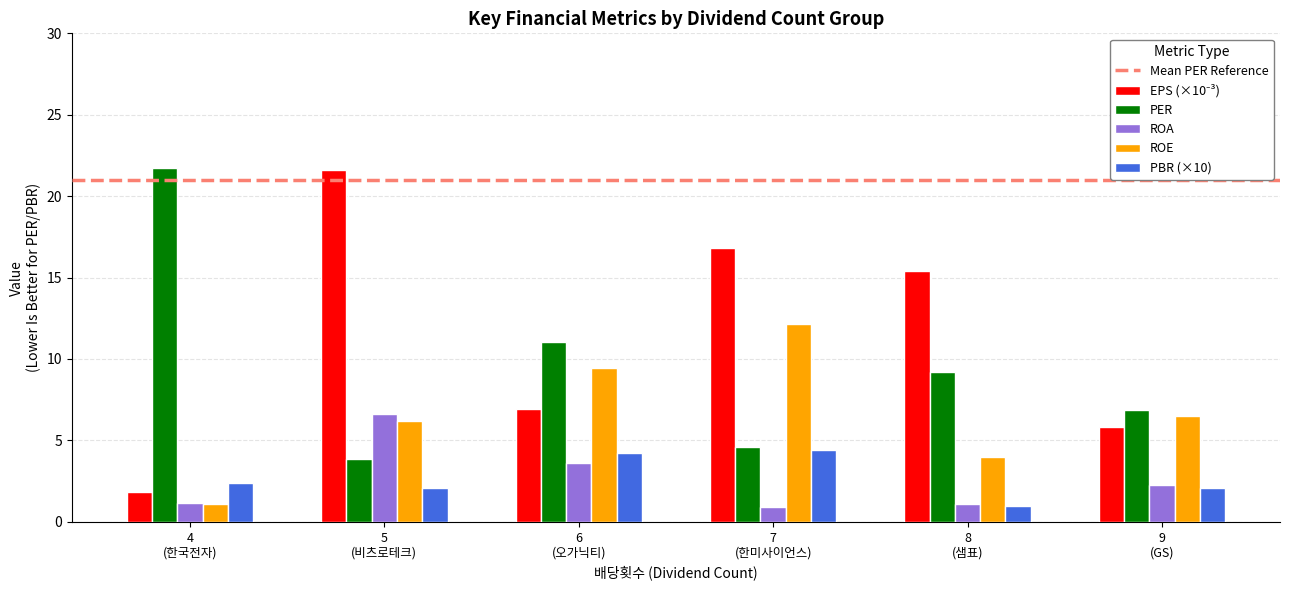

How many categories are shown in the chart?

6